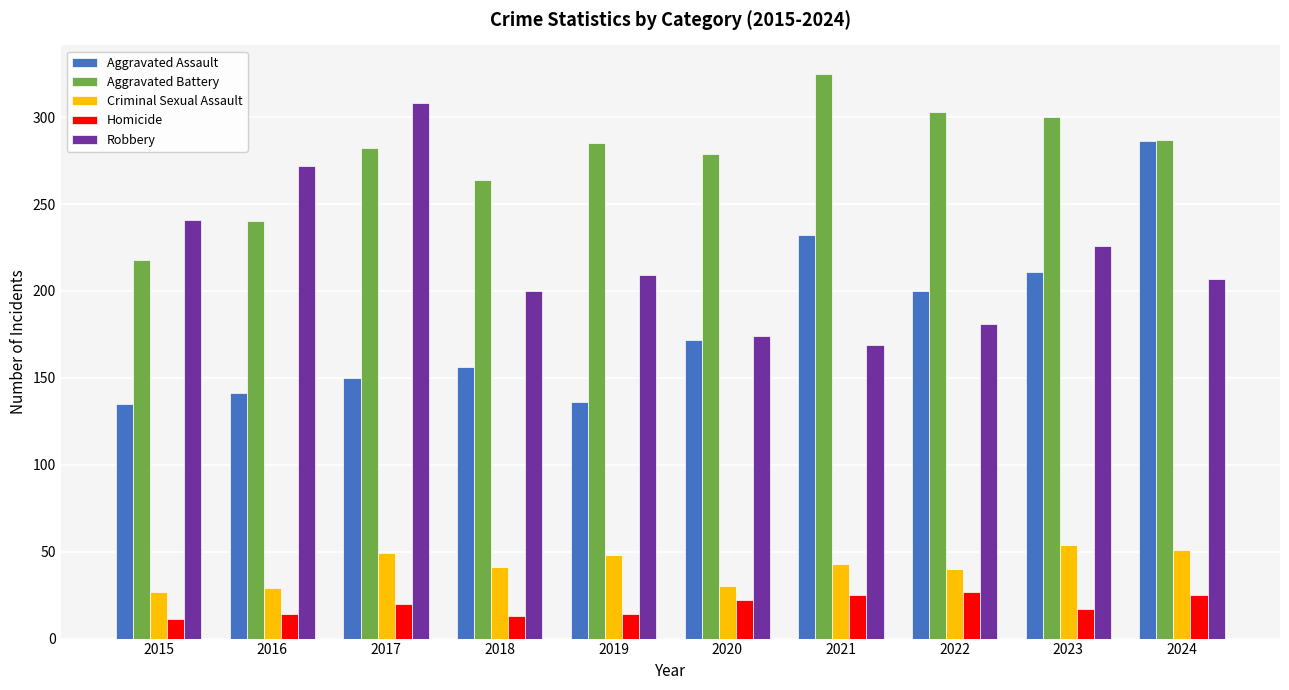

How many bars are there in each group?

5